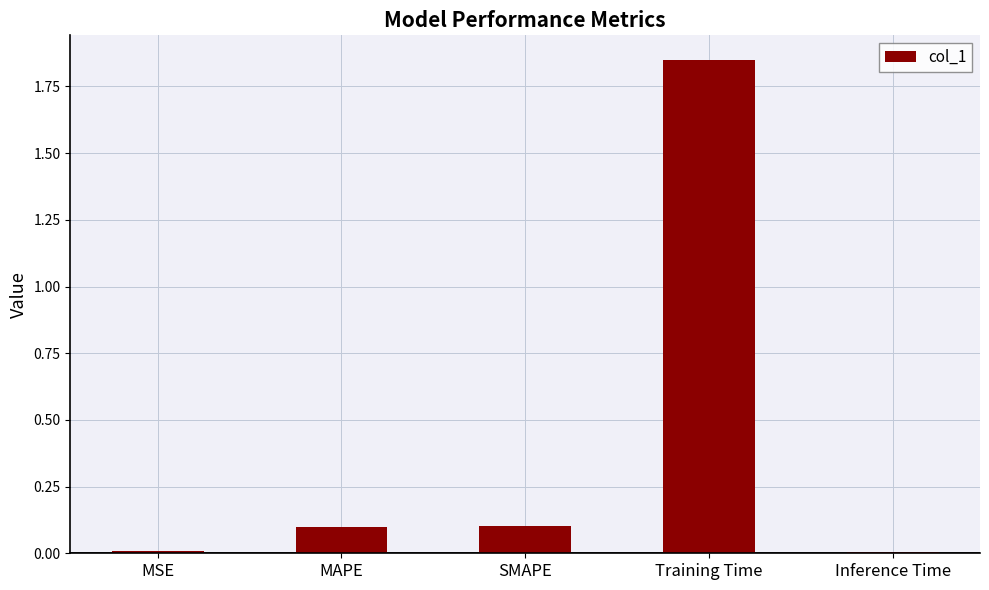

What value does the data have at SMAPE?

0.1